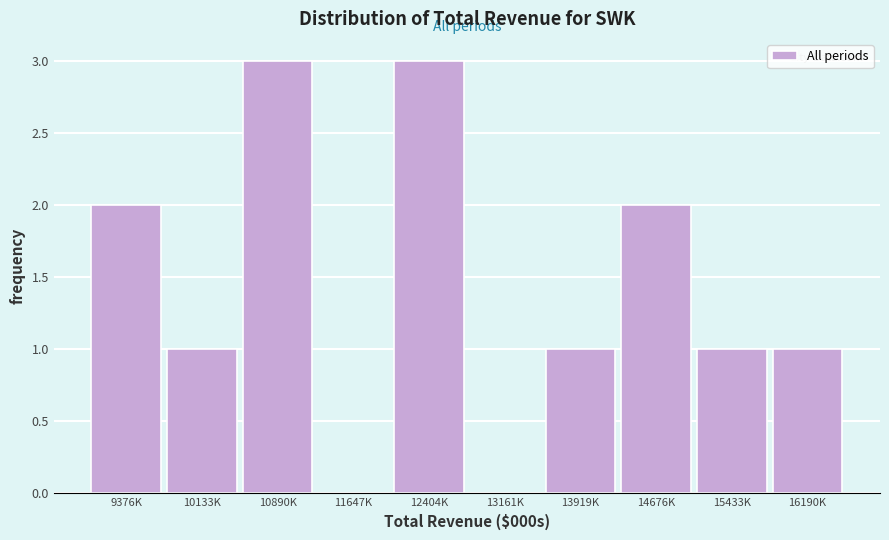

Reading left to right, transcribe all the data shown in this chart.

9376K=2	10133K=1	10890K=3	11647K=0	12404K=3	13161K=0	13919K=1	14676K=2	15433K=1	16190K=1